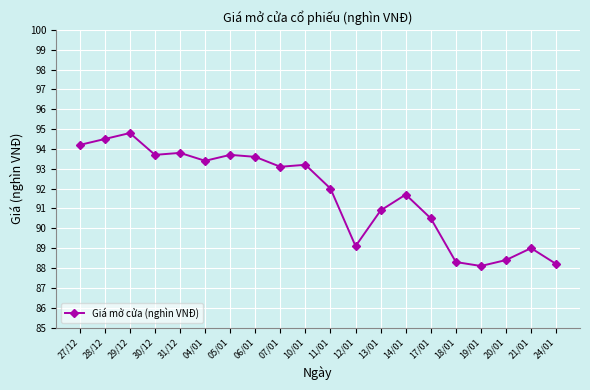

What is the label of the 1st point from the right?

24/01